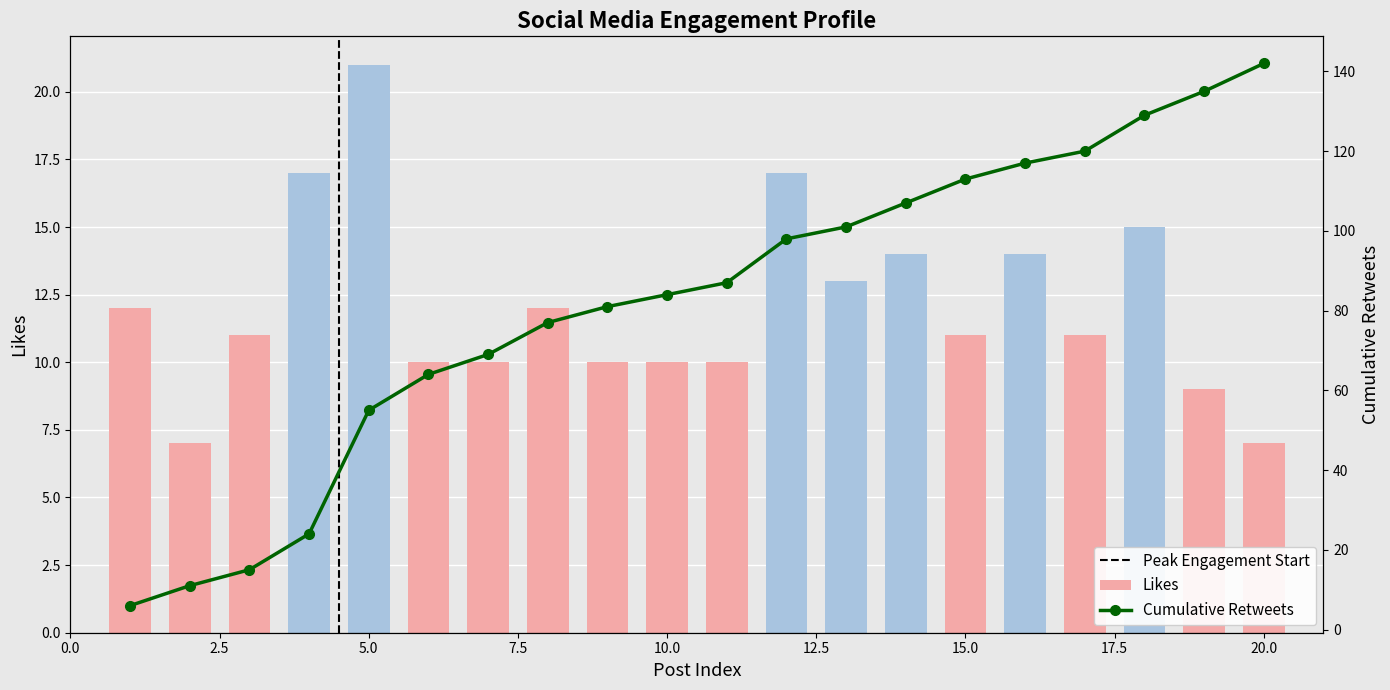

Reading left to right, extract all data points from this chart.

1=12	2=7	3=11	4=17	5=21	6=10	7=10	8=12	9=10	10=10	11=10	12=17	13=13	14=14	15=11	16=14	17=11	18=15	19=9	20=7